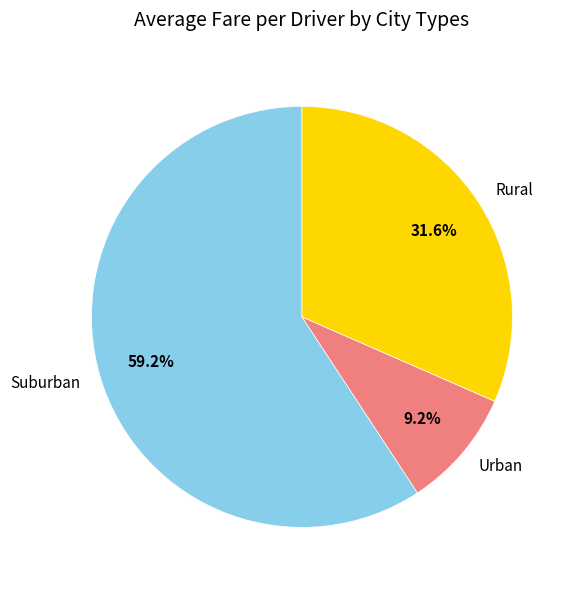

Is there a majority slice in this chart?

Yes